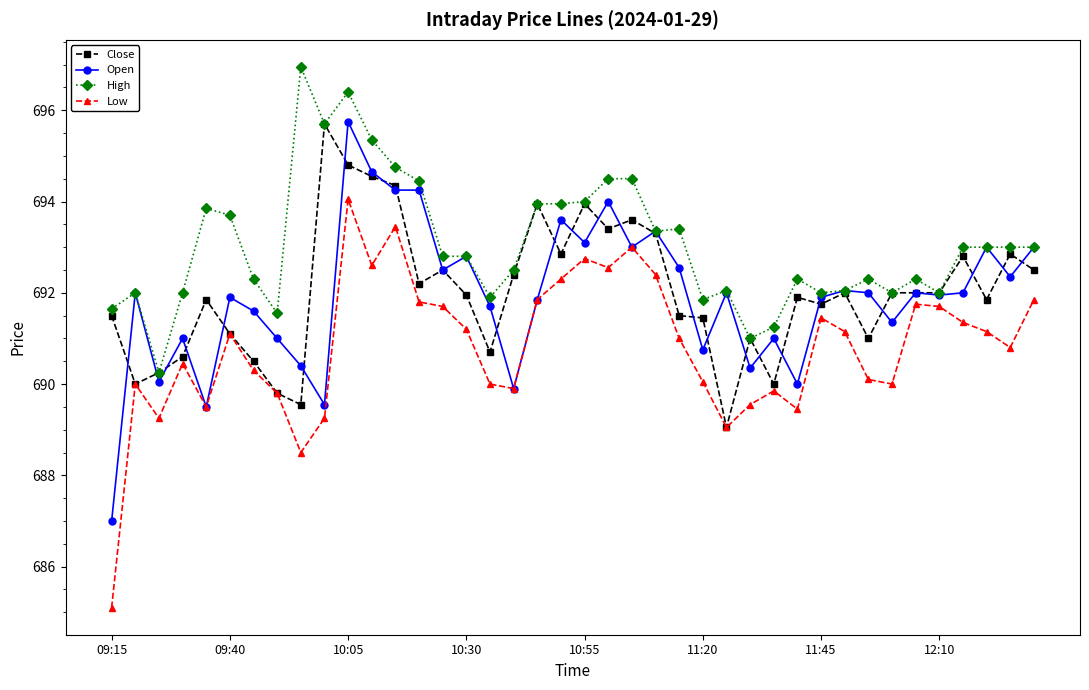

How many data points does each series have?

40